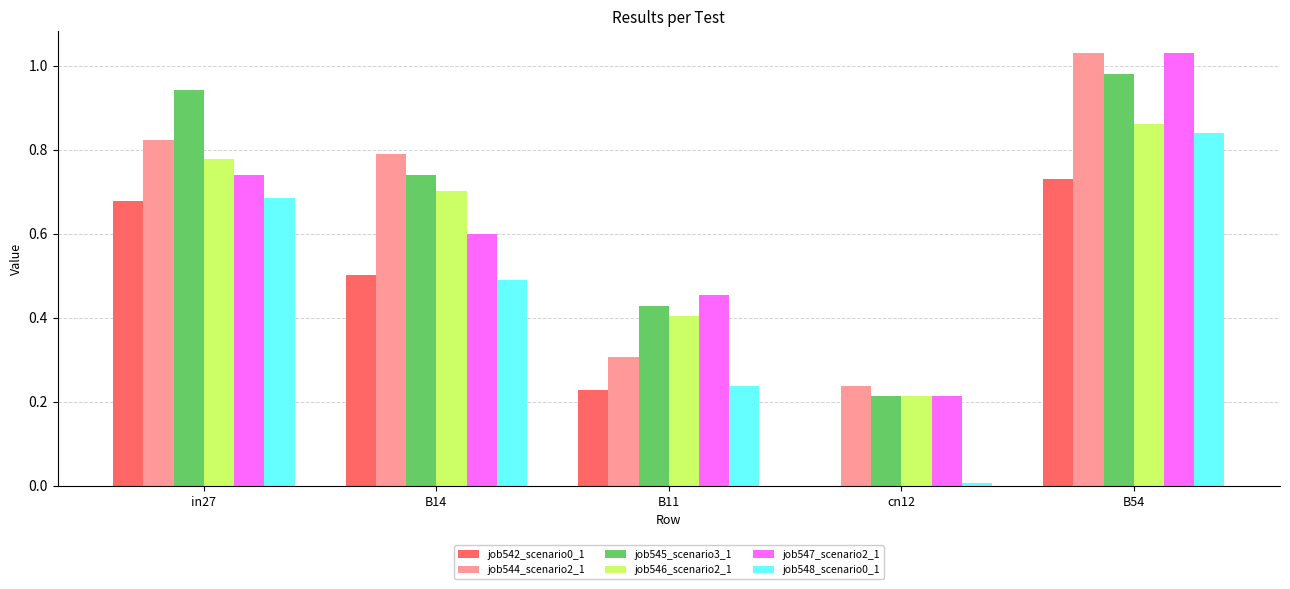

At which category does the chart reach its peak across all series?

B54